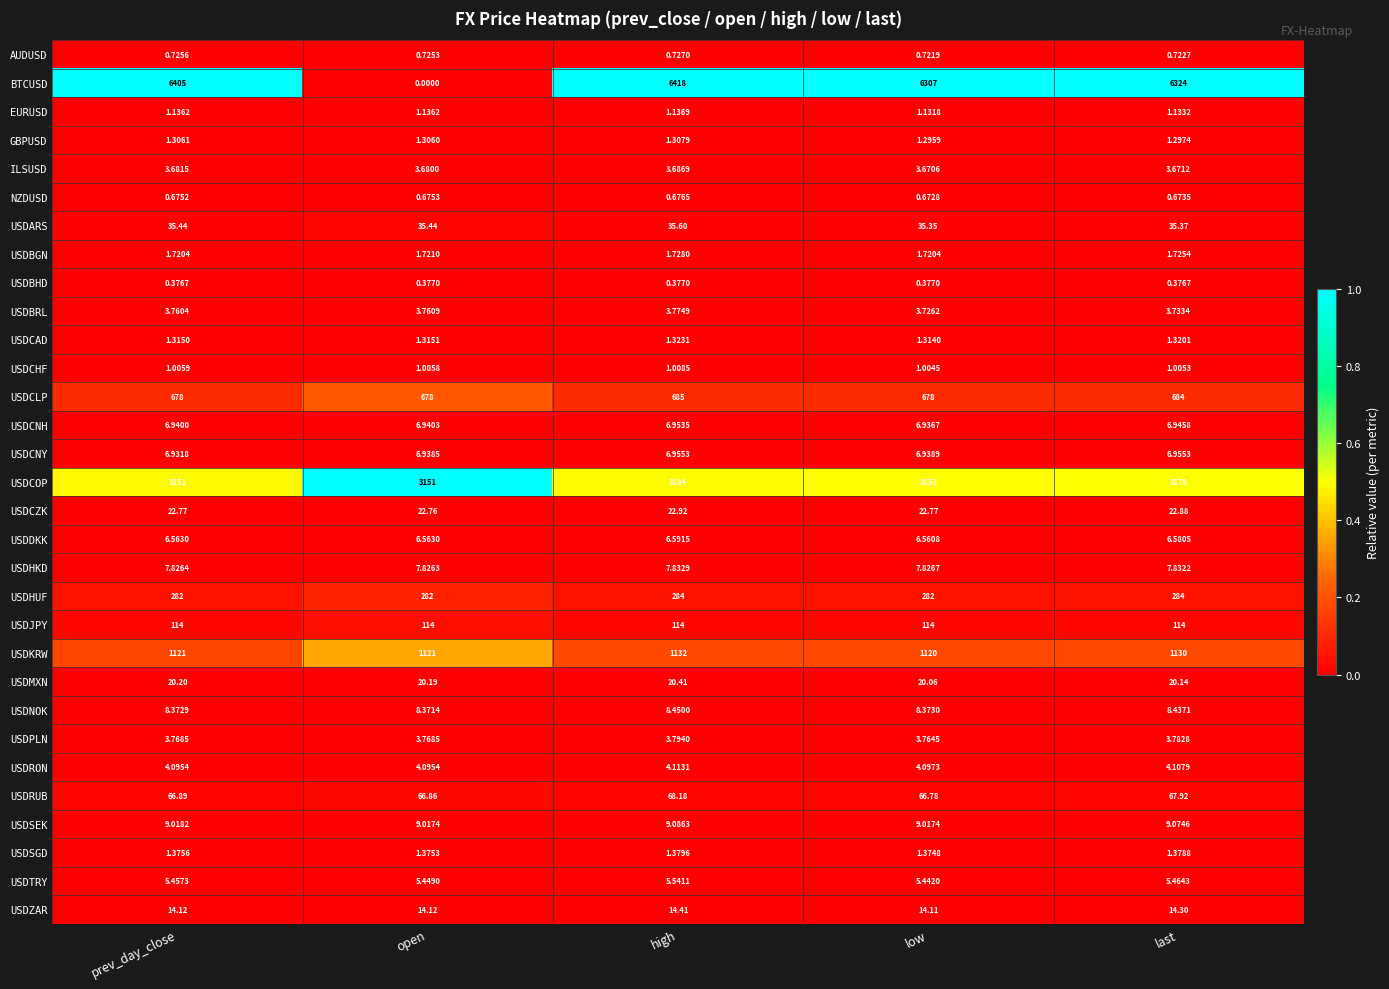

Is the value of USDJPY at open greater than the value of USDCNH at prev_day_close?

Yes